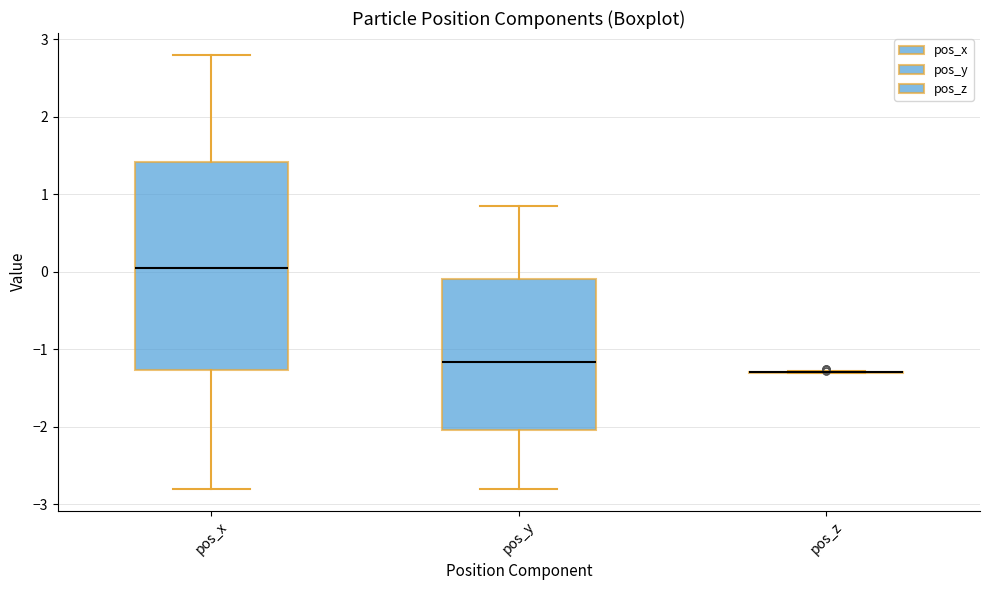

Comparing the boxes themselves (not the whiskers), which one is the tallest?

pos_x